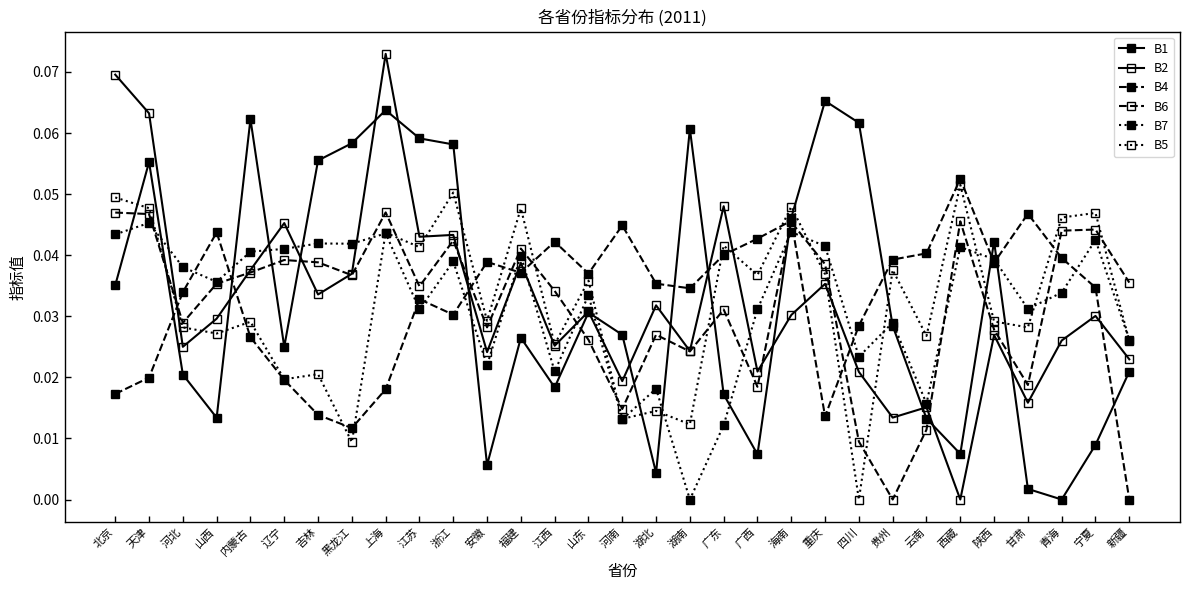

How many values in B4 are above zero?

30